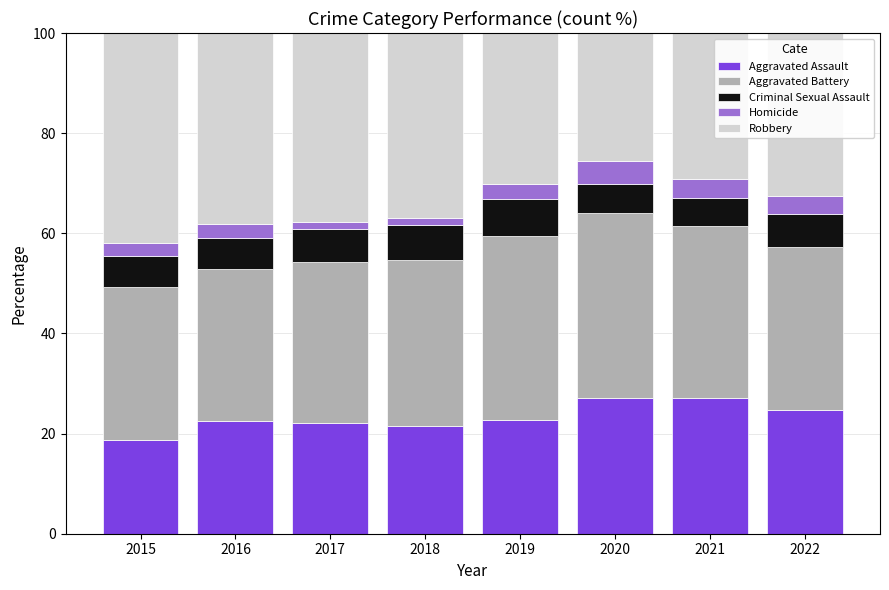

What is the approximate value of Aggravated Assault at 2022?

24.6